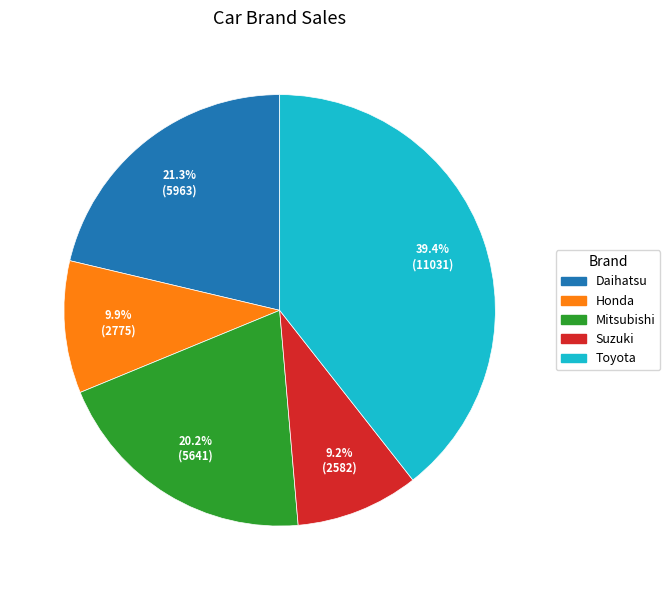

What is the largest slice in the pie chart?

Toyota